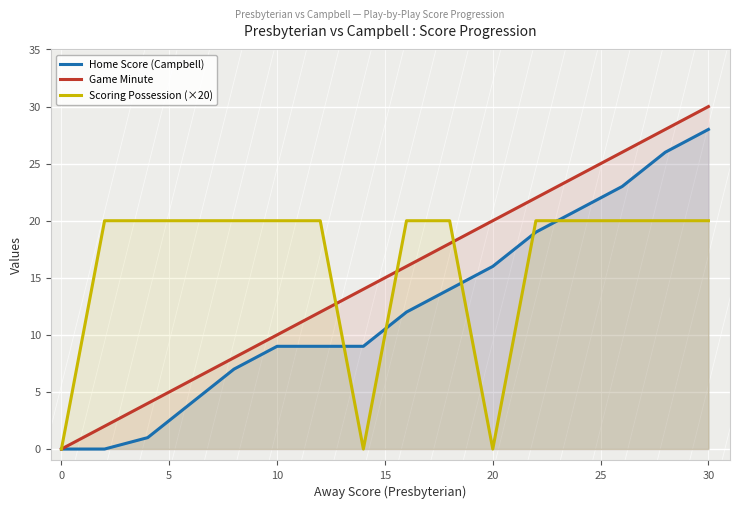

Is it true that Game Minute equals 0 at 0?

True